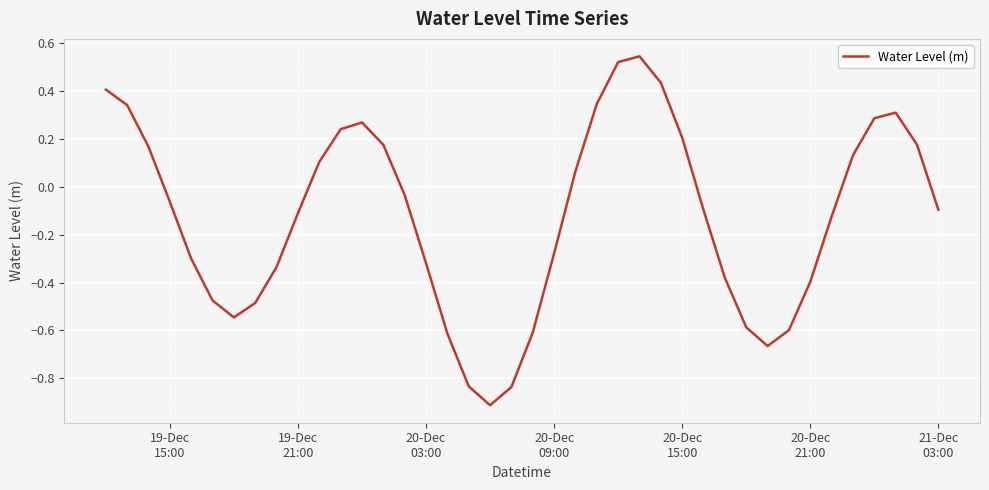

What is the difference between the maximum and minimum values?

1.5